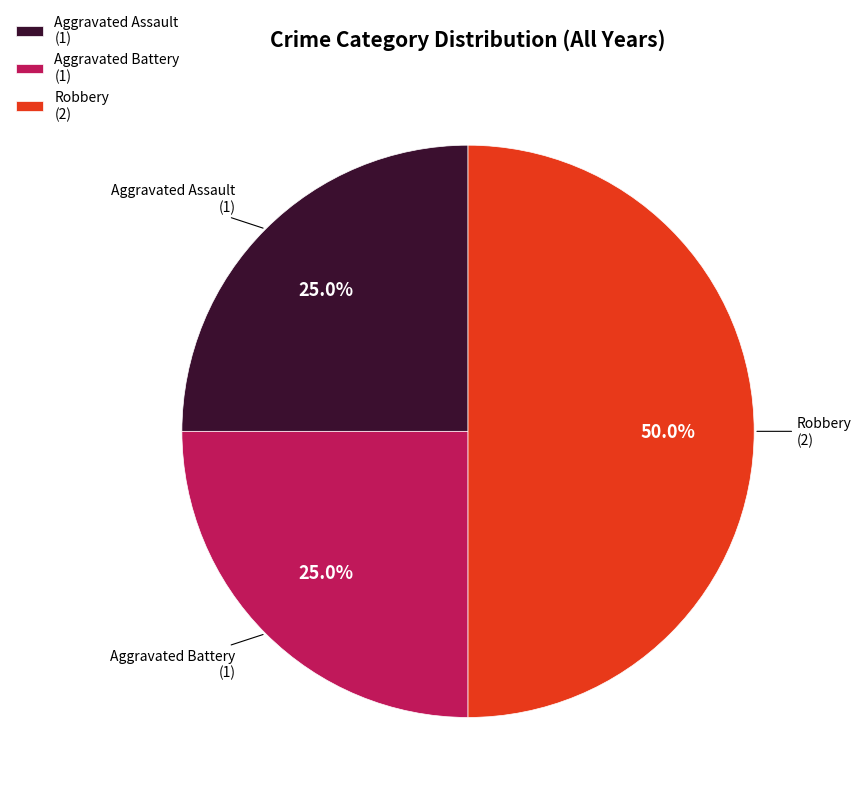

How many segments does this pie chart have?

3